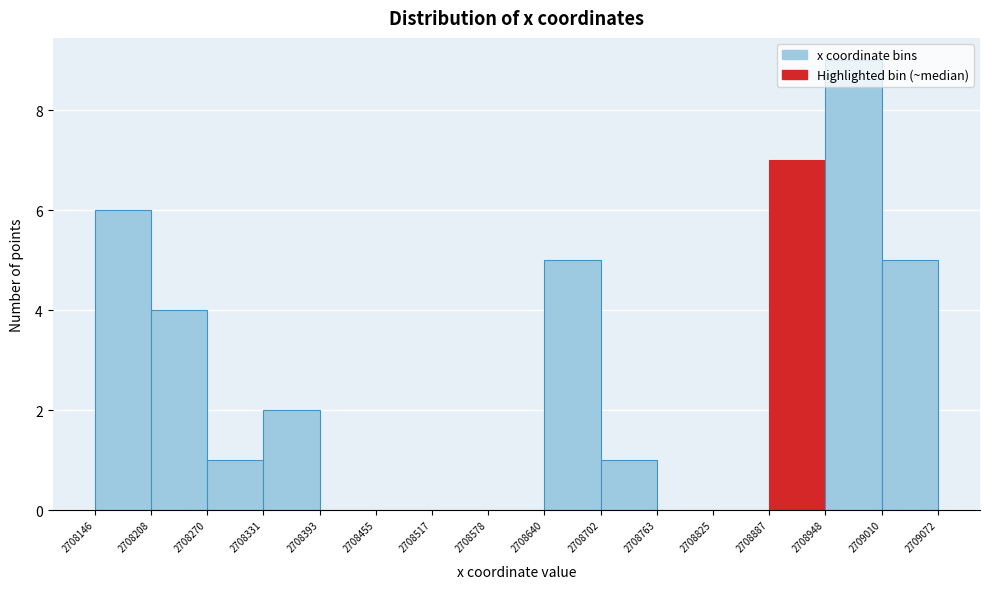

What is the height of the bar covering 2708948 to 2709010 on the x-axis? The values are not printed on the chart, so give them approximately, as read against the axis.

9